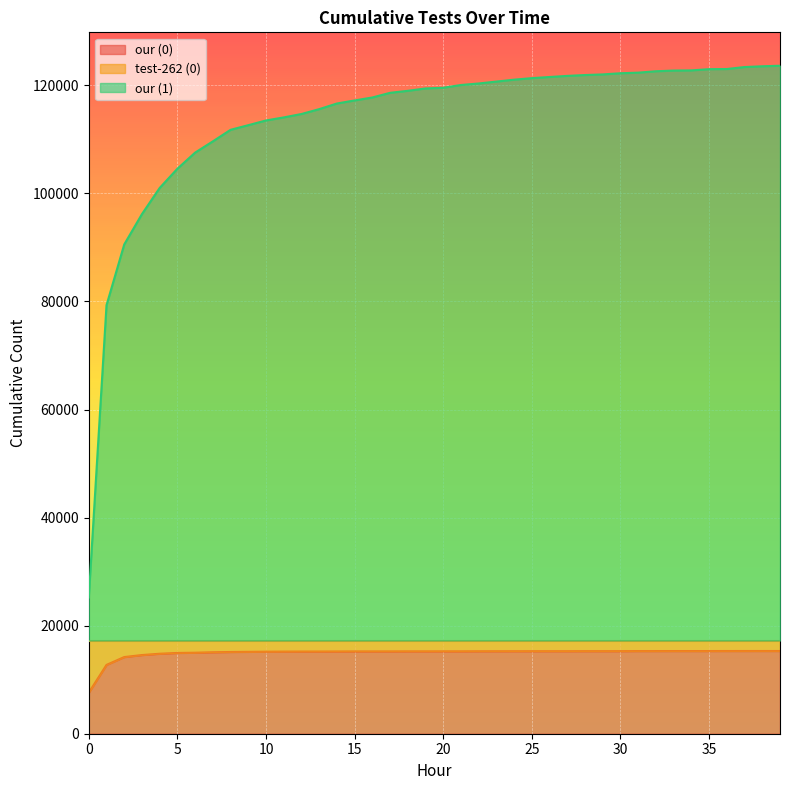

What is the spread (max minus min) of values at 7?

94547